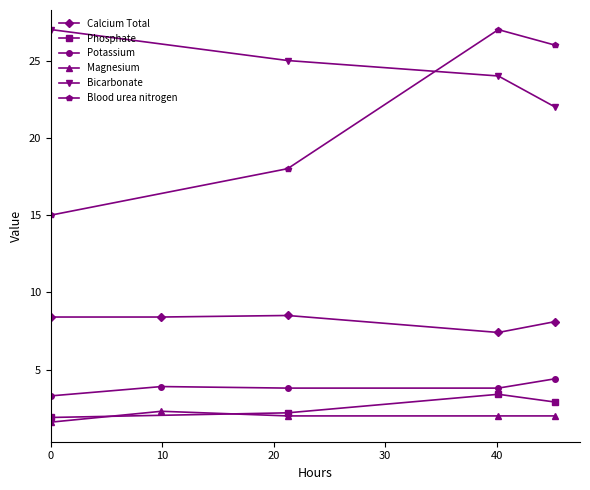

True or false: Potassium has more than 1 points higher than both neighbors.

False